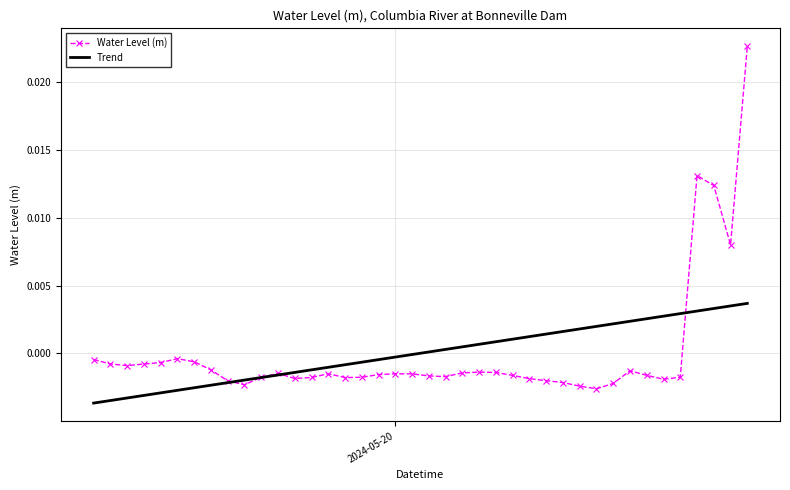

Rank the series by their maximum value, from lowest to highest.

Trend, Water Level (m)